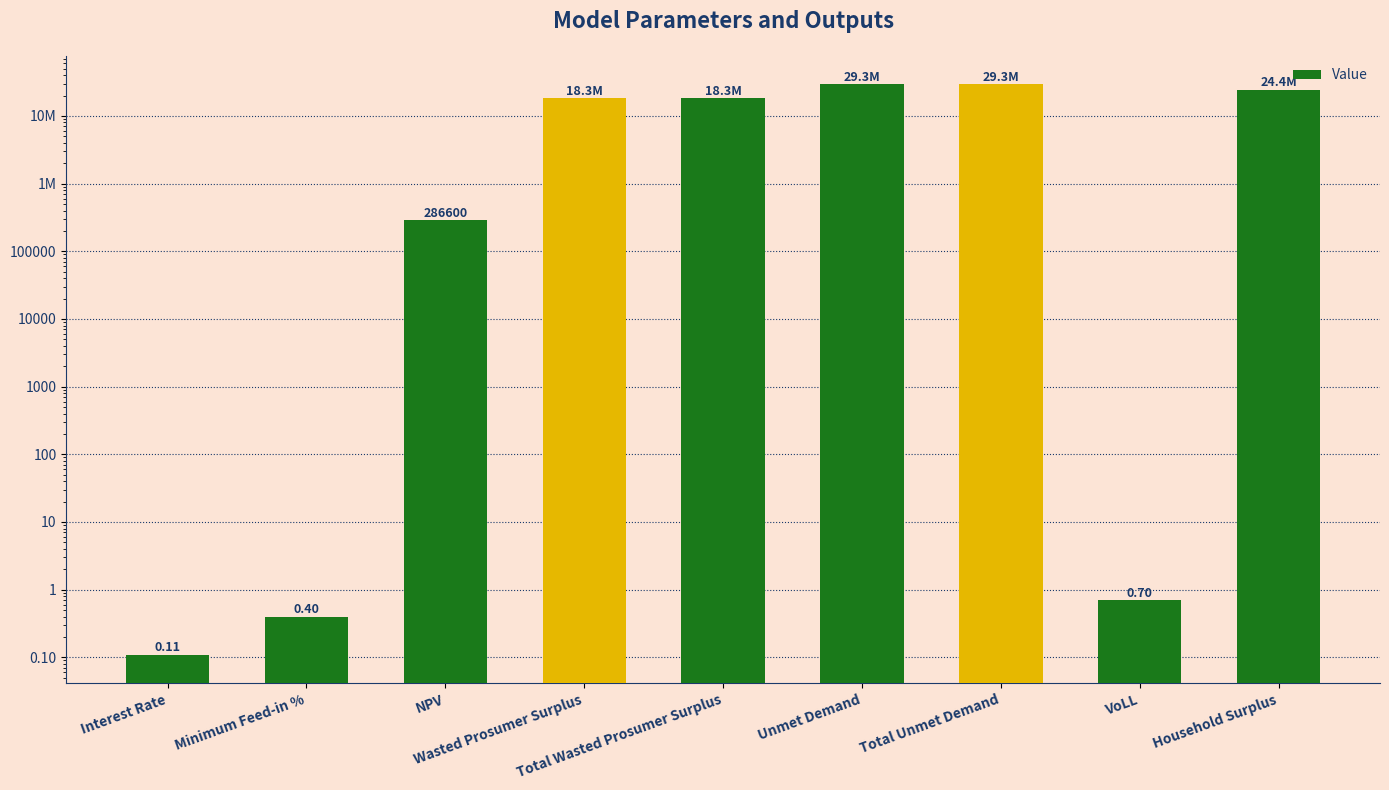

The chart shows a value of 0.4 at Minimum Feed-in %. True or false?

True